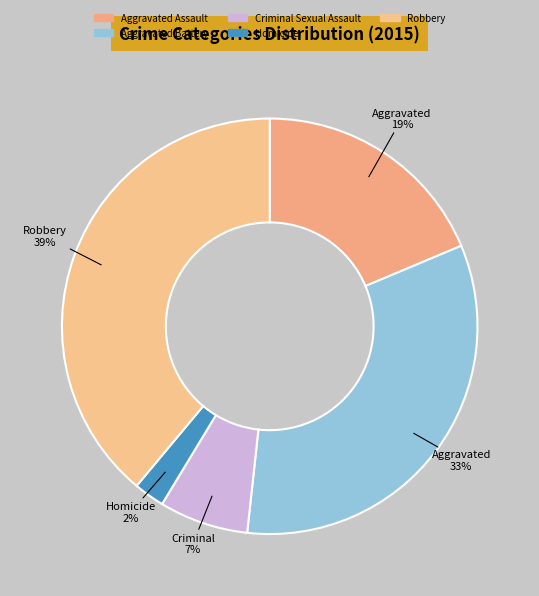

To the nearest percent, what is the difference between the largest and smallest slice percentages?

37%